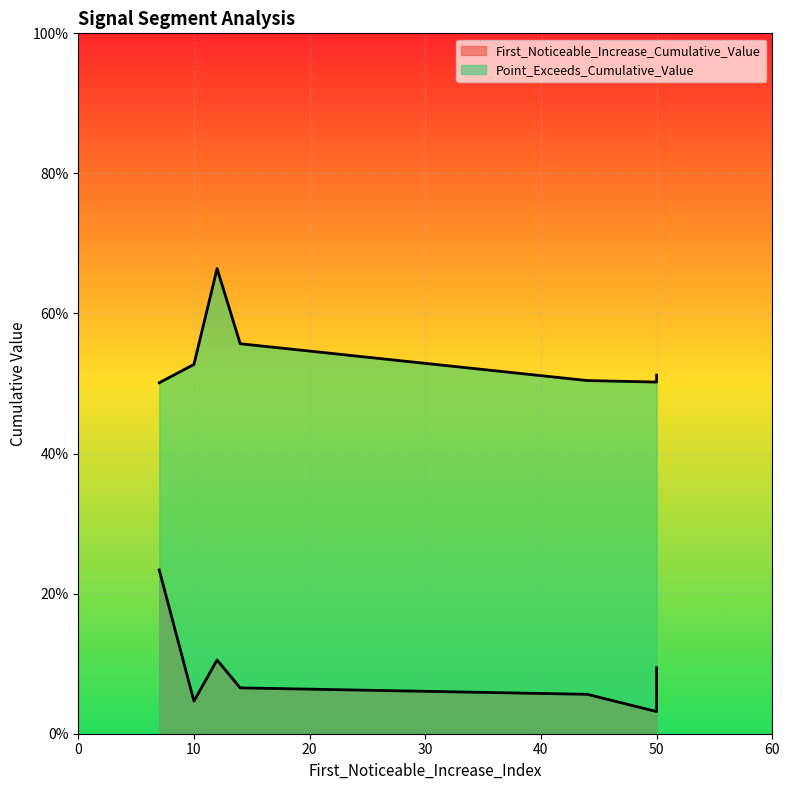

True or false: Point_Exceeds_Cumulative_Value and First_Noticeable_Increase_Cumulative_Value intersect in this chart.

False